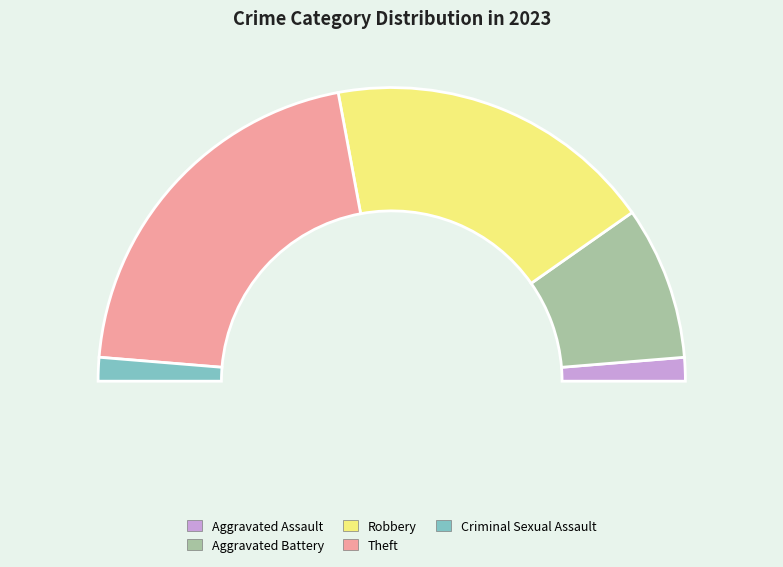

Between Theft and Aggravated Battery, which is larger?

Theft